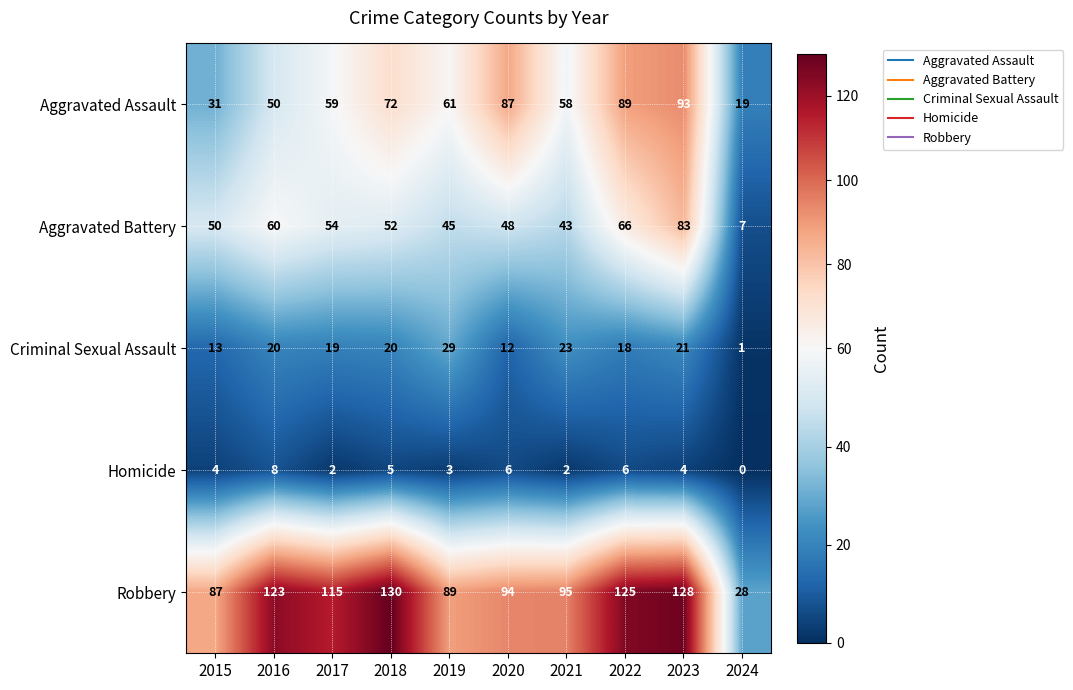

At which label does Robbery first exceed 115?

2016